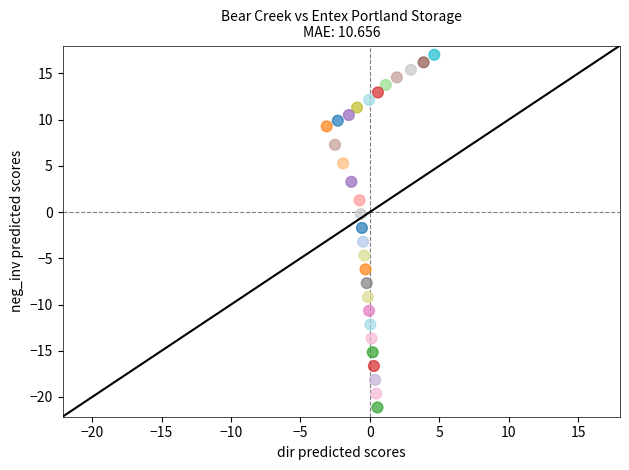

What is the range of X values (max minus min)?

7.8